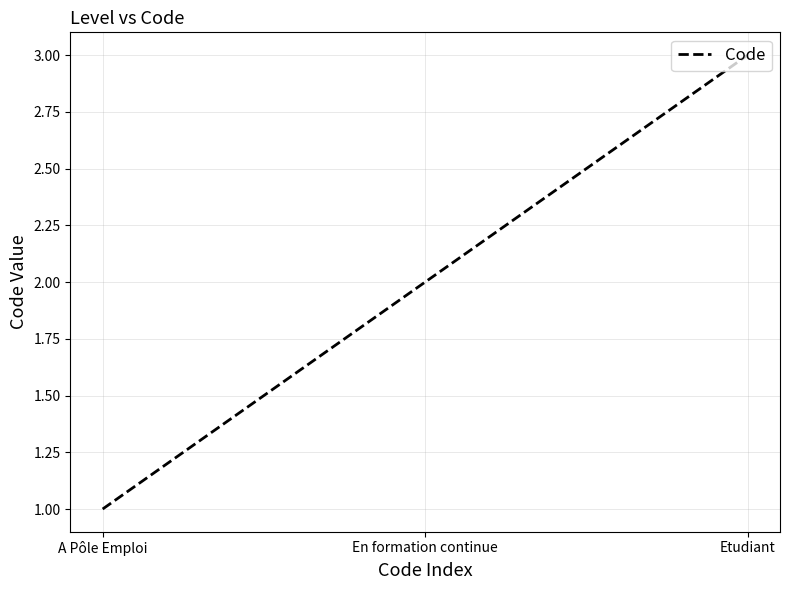

How many values are below 2?

1